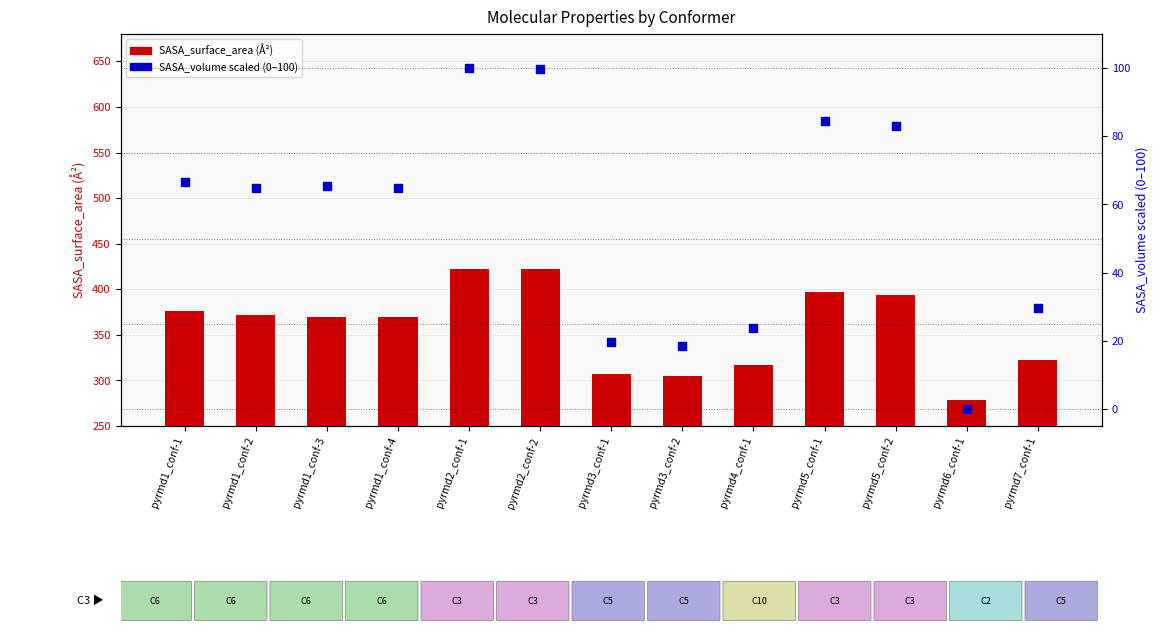

Which series contains the highest Y value?

SASA_surface_area(Å²)